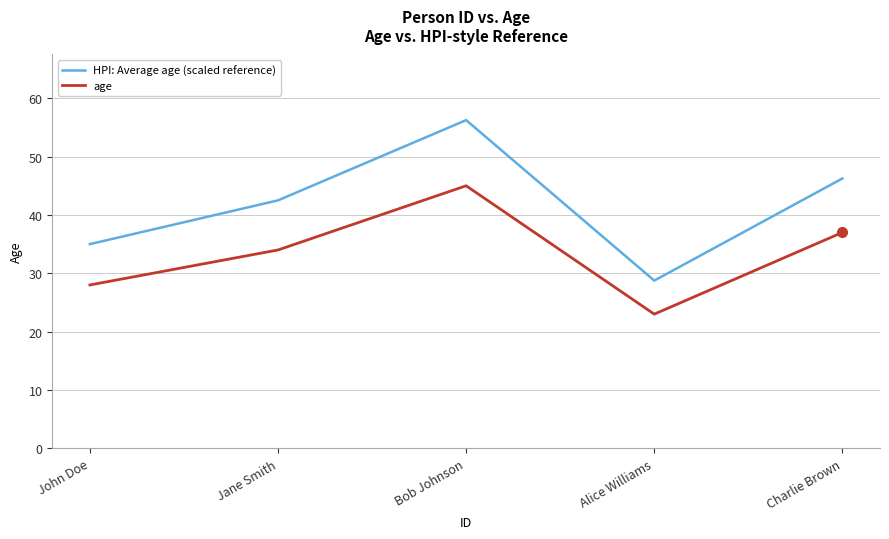

What is the difference between the age values at Bob Johnson and Jane Smith?

11.0